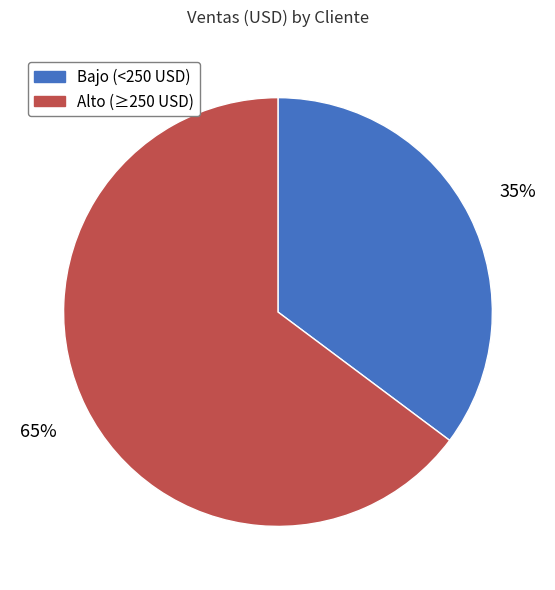

Which slice is the smallest?

Bajo (<250 USD)